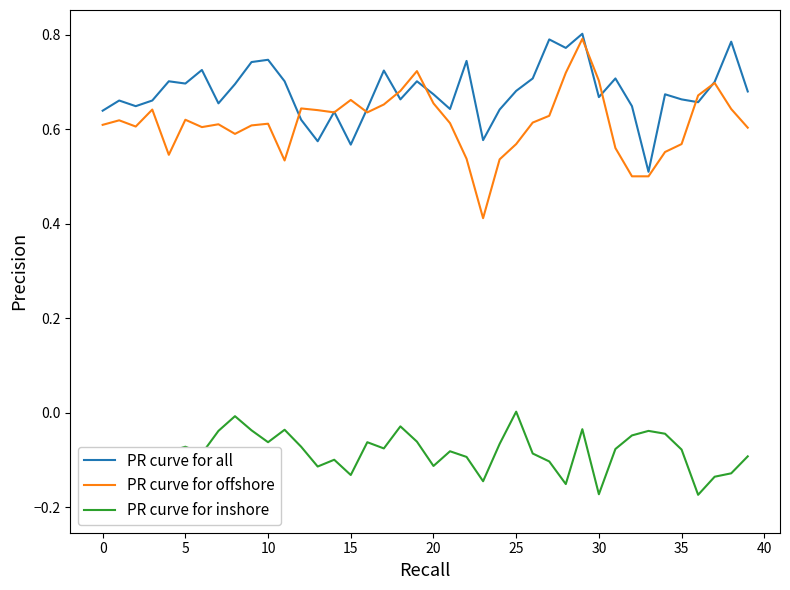

Is it true that PR curve for all equals 1.1 at 20?

False